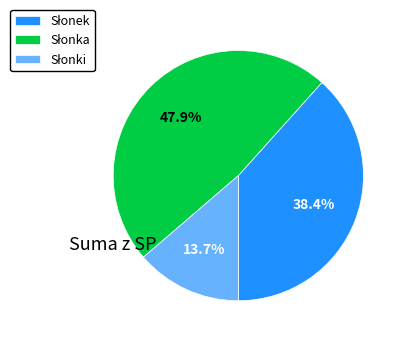

How many slices are in this pie chart?

3